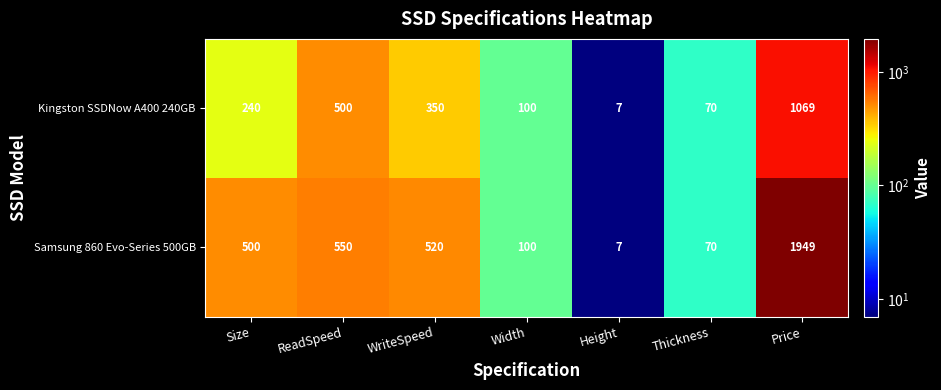

Reading right to left, list all the values displayed in this chart.

Kingston SSDNow A400 240GB: Price=1069	Thickness=70	Height=7	Width=100	WriteSpeed=350	ReadSpeed=500	Size=240
Samsung 860 Evo-Series 500GB: Price=1949	Thickness=70	Height=7	Width=100	WriteSpeed=520	ReadSpeed=550	Size=500